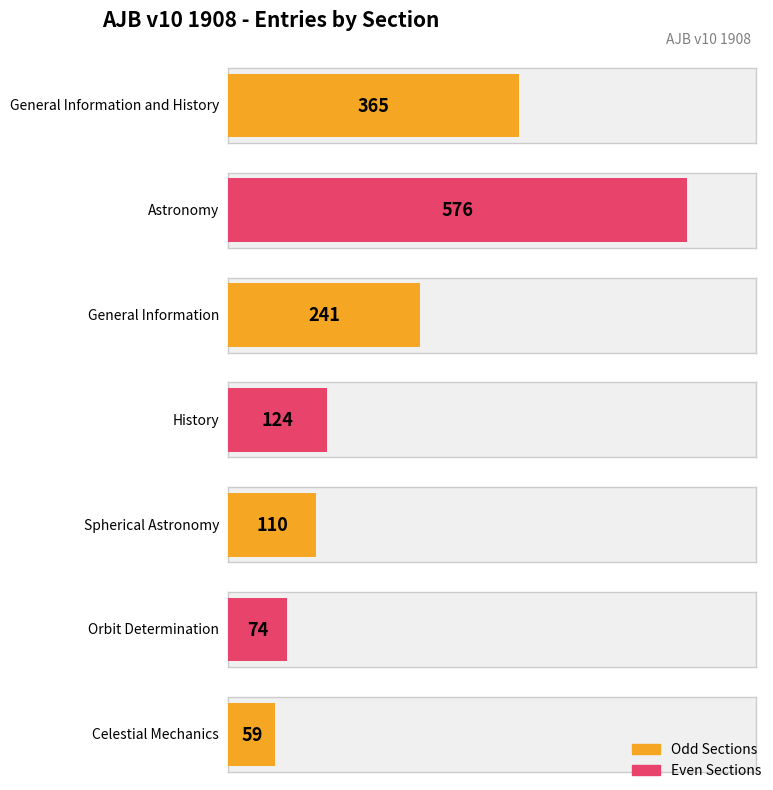

Which has a higher value, General Information and History or Celestial Mechanics?

General Information and History